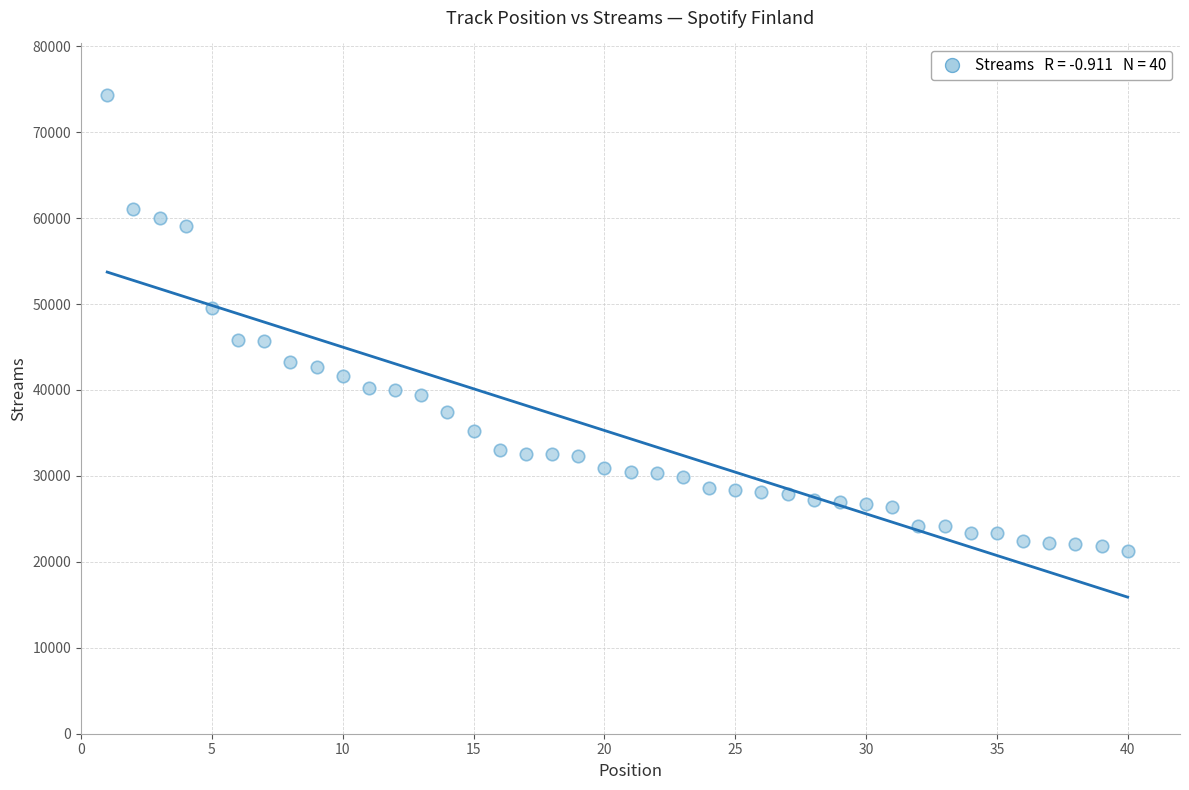

What is the range of Y values (max minus min)?

53171